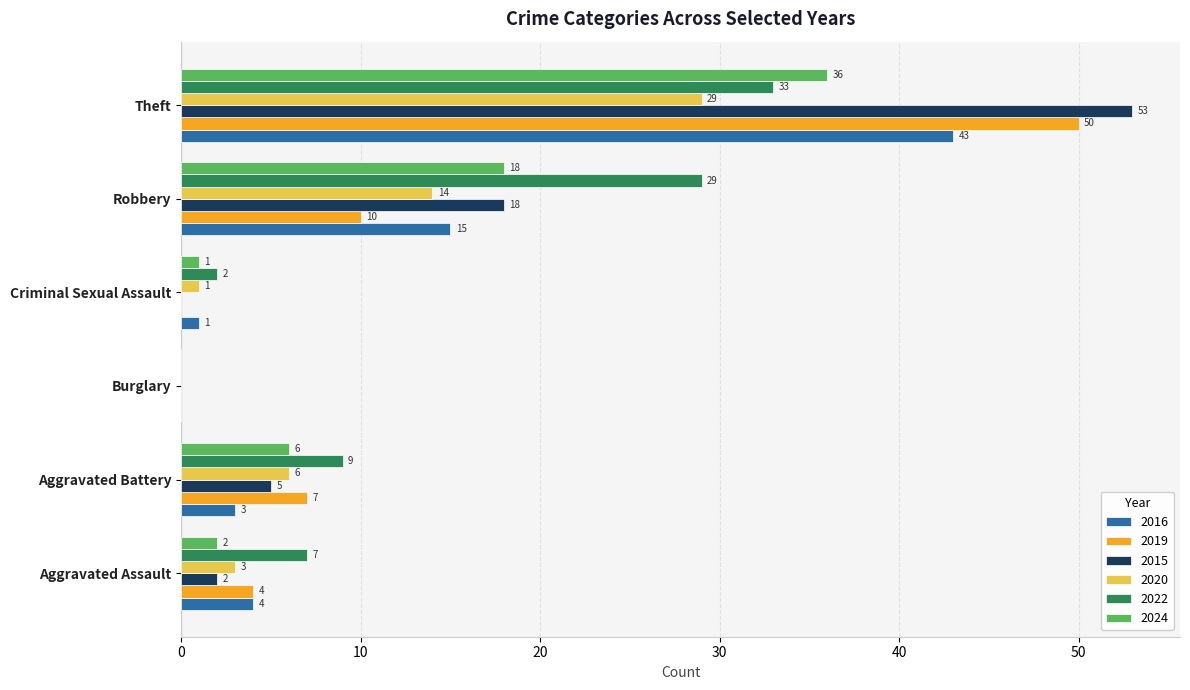

What is the average value of the 2022 series?

13